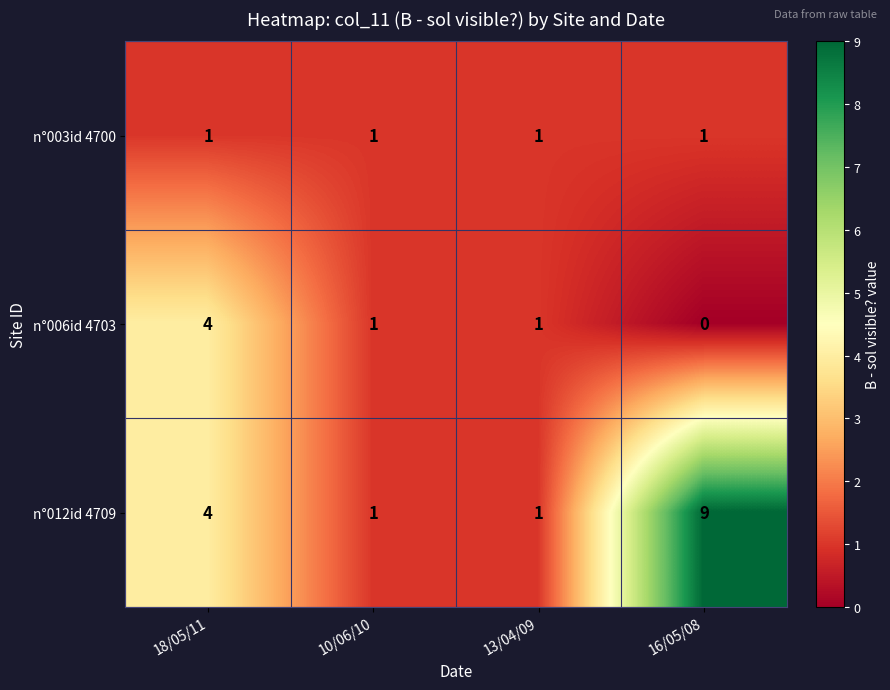

List the series in order of their overall mean, lowest first.

n°003id 4700, n°006id 4703, n°012id 4709